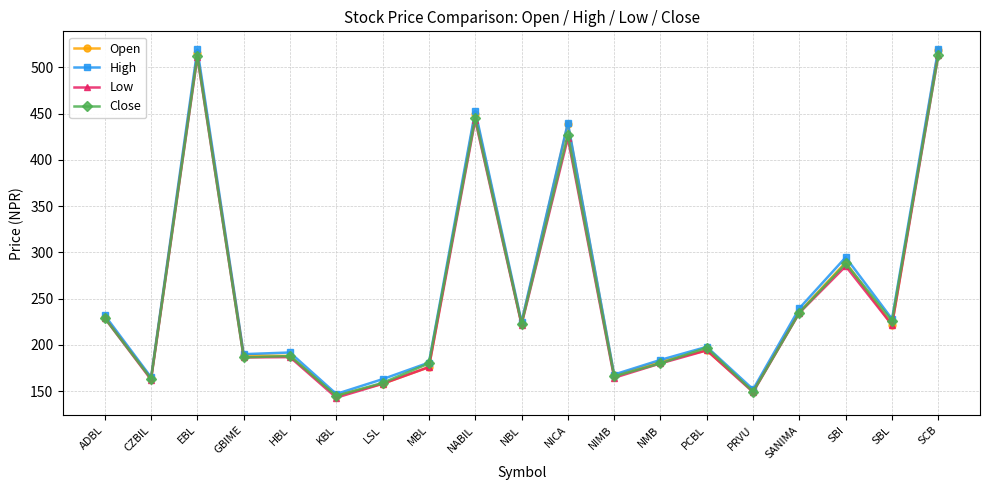

What is the difference between the maximum and minimum values in the Open series?

373.5